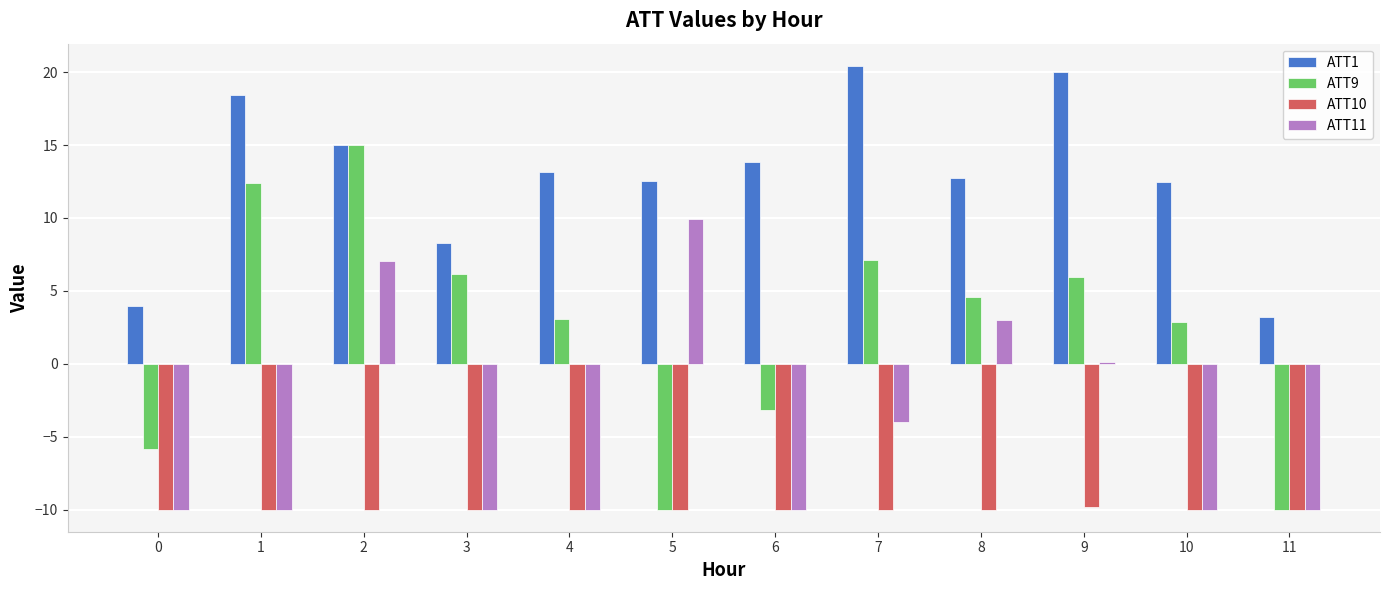

Where does the ATT9 series first go above 4?

1